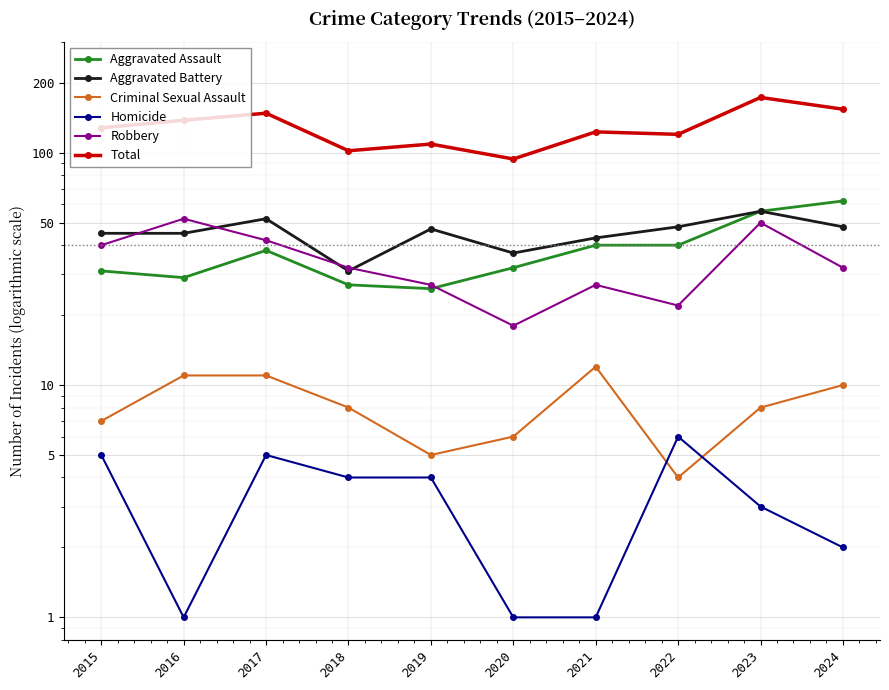

Reading left to right, what are all the values shown in this chart?

Aggravated Assault: 2015=31	2016=29	2017=38	2018=27	2019=26	2020=32	2021=40	2022=40	2023=56	2024=62
Aggravated Battery: 2015=45	2016=45	2017=52	2018=31	2019=47	2020=37	2021=43	2022=48	2023=56	2024=48
Criminal Sexual Assault: 2015=7	2016=11	2017=11	2018=8	2019=5	2020=6	2021=12	2022=4	2023=8	2024=10
Homicide: 2015=5	2016=1	2017=5	2018=4	2019=4	2020=1	2021=1	2022=6	2023=3	2024=2
Robbery: 2015=40	2016=52	2017=42	2018=32	2019=27	2020=18	2021=27	2022=22	2023=50	2024=32
Total: 2015=128	2016=138	2017=148	2018=102	2019=109	2020=94	2021=123	2022=120	2023=173	2024=154